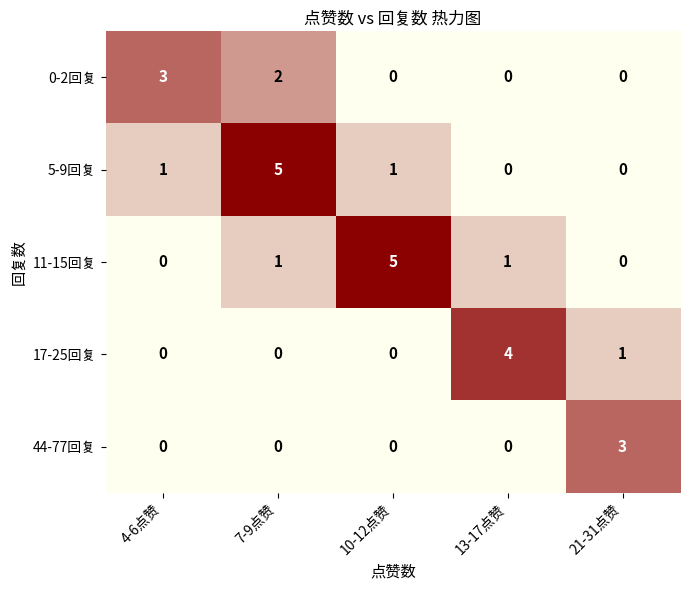

What is the sum of the 11-15回复 values at 10-12点赞 and 21-31点赞?

5